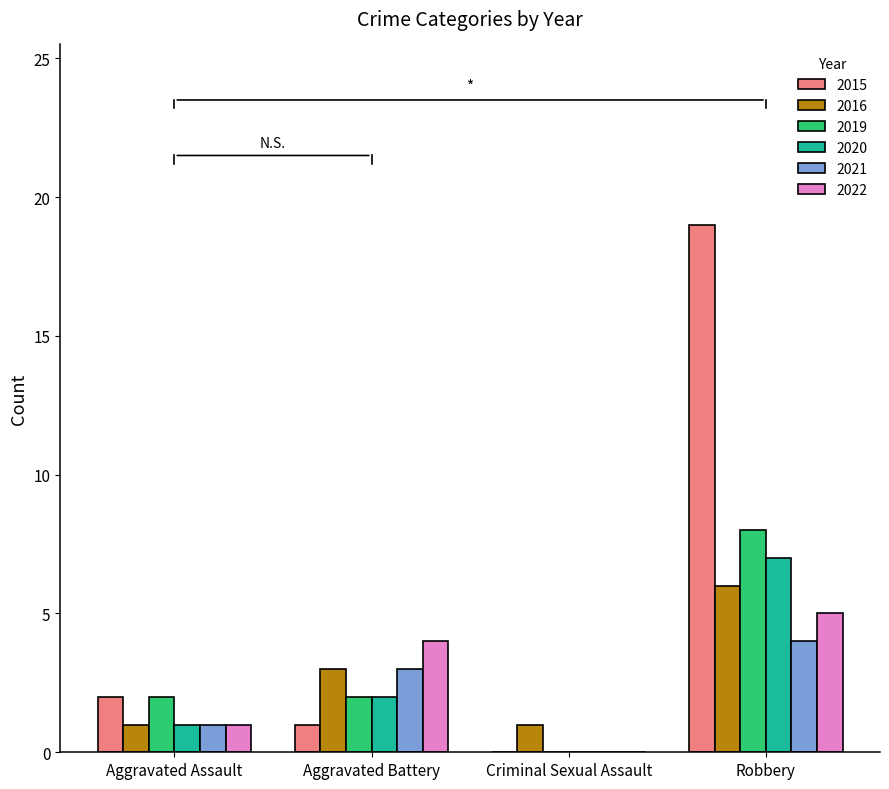

What is the sum of all 2019 values?

12